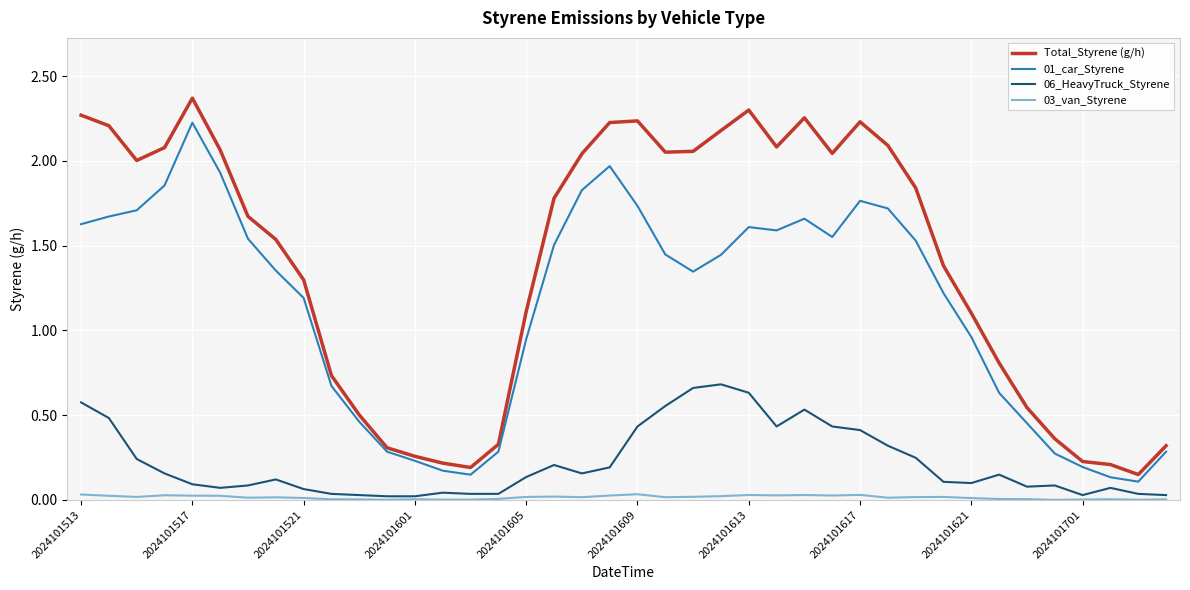

Which series has the largest total across all categories?

Total_Styrene (g/h)